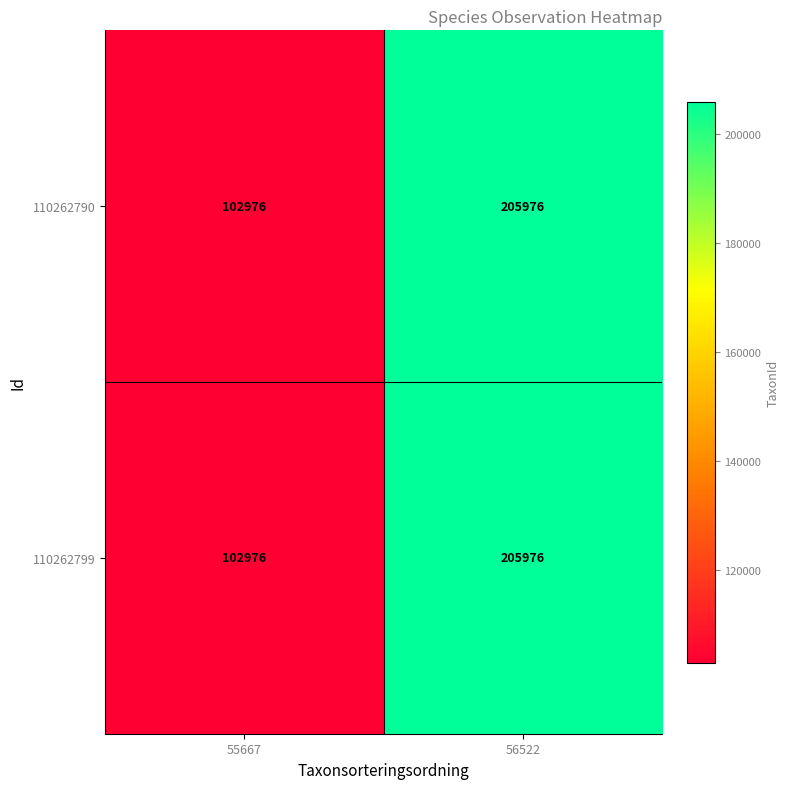

At which category does the chart reach its peak across all series?

56522